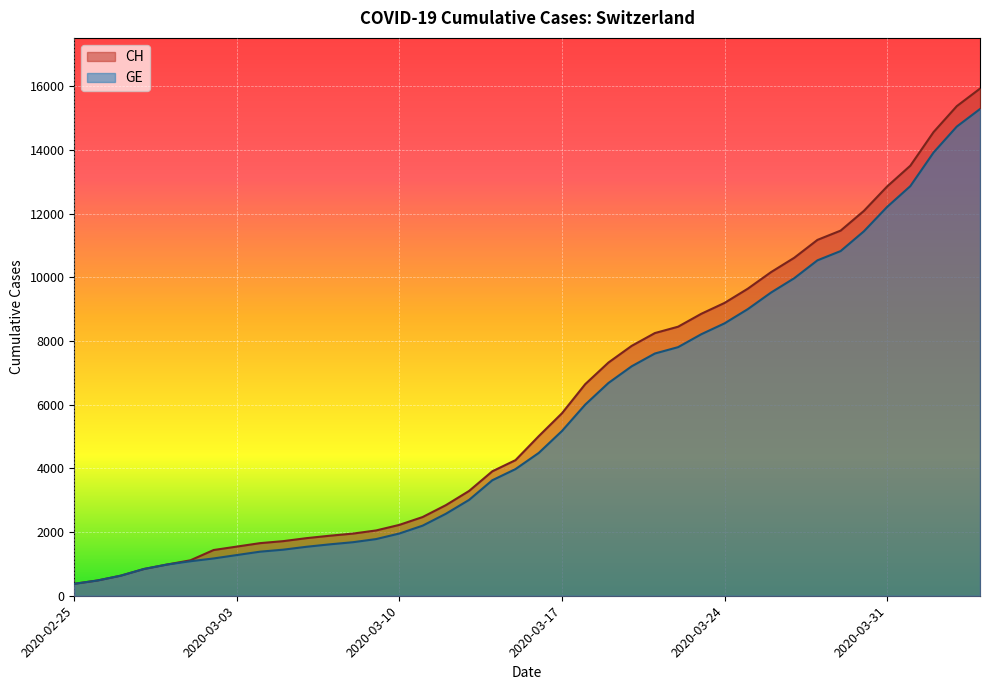

Reading left to right, list all the values displayed in this chart.

CH: 2020-02-25=375	2020-02-26=479	2020-02-27=630	2020-02-28=840	2020-02-29=981	2020-03-01=1113	2020-03-02=1436	2020-03-03=1544	2020-03-04=1652	2020-03-05=1715	2020-03-06=1809	2020-03-07=1885	2020-03-08=1952	2020-03-09=2051	2020-03-10=2226	2020-03-11=2472	2020-03-12=2845	2020-03-13=3291	2020-03-14=3908	2020-03-15=4259	2020-03-16=5012	2020-03-17=5731	2020-03-18=6644	2020-03-19=7323	2020-03-20=7847	2020-03-21=8249	2020-03-22=8449	2020-03-23=8855	2020-03-24=9196	2020-03-25=9642	2020-03-26=10162	2020-03-27=10613	2020-03-28=11175	2020-03-29=11467	2020-03-30=12086	2020-03-31=12852	2020-04-01=13505	2020-04-02=14561	2020-04-03=15375	2020-04-04=15926
GE: 2020-02-25=375	2020-02-26=479	2020-02-27=630	2020-02-28=840	2020-02-29=981	2020-03-01=1083	2020-03-02=1171	2020-03-03=1278	2020-03-04=1384	2020-03-05=1447	2020-03-06=1538	2020-03-07=1614	2020-03-08=1681	2020-03-09=1780	2020-03-10=1955	2020-03-11=2201	2020-03-12=2574	2020-03-13=3010	2020-03-14=3627	2020-03-15=3978	2020-03-16=4485	2020-03-17=5174	2020-03-18=6002	2020-03-19=6681	2020-03-20=7205	2020-03-21=7607	2020-03-22=7807	2020-03-23=8213	2020-03-24=8554	2020-03-25=9000	2020-03-26=9520	2020-03-27=9971	2020-03-28=10533	2020-03-29=10825	2020-03-30=11444	2020-03-31=12210	2020-04-01=12863	2020-04-02=13919	2020-04-03=14733	2020-04-04=15284